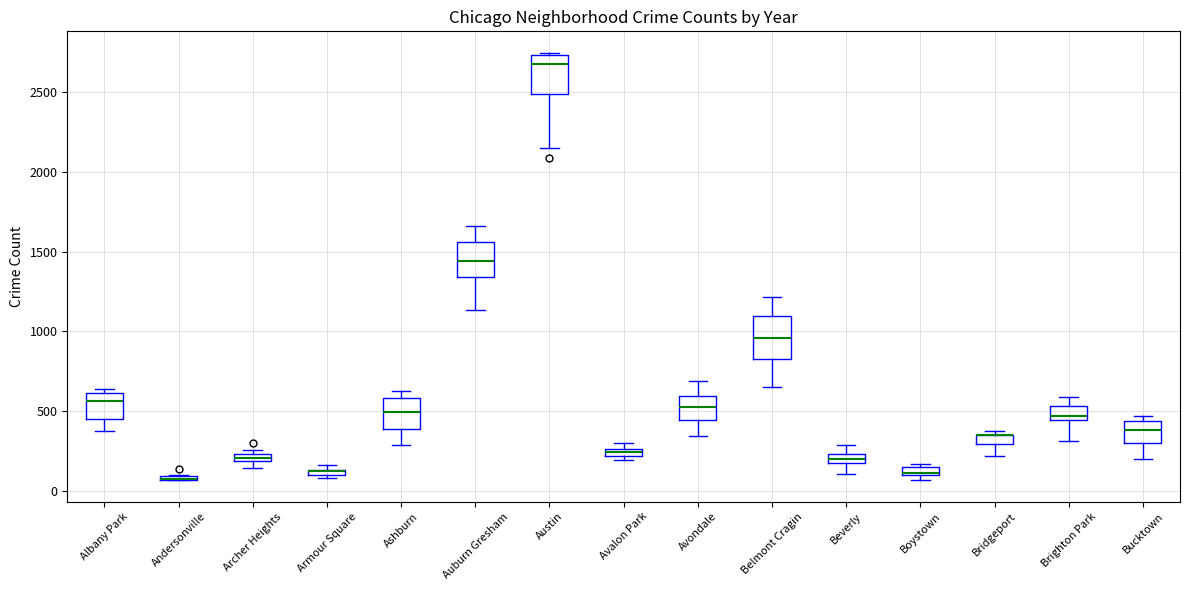

Where is the lower edge of the box for Beverly on the y-axis? The values are not printed on the chart, so give them approximately, as read against the axis.

200